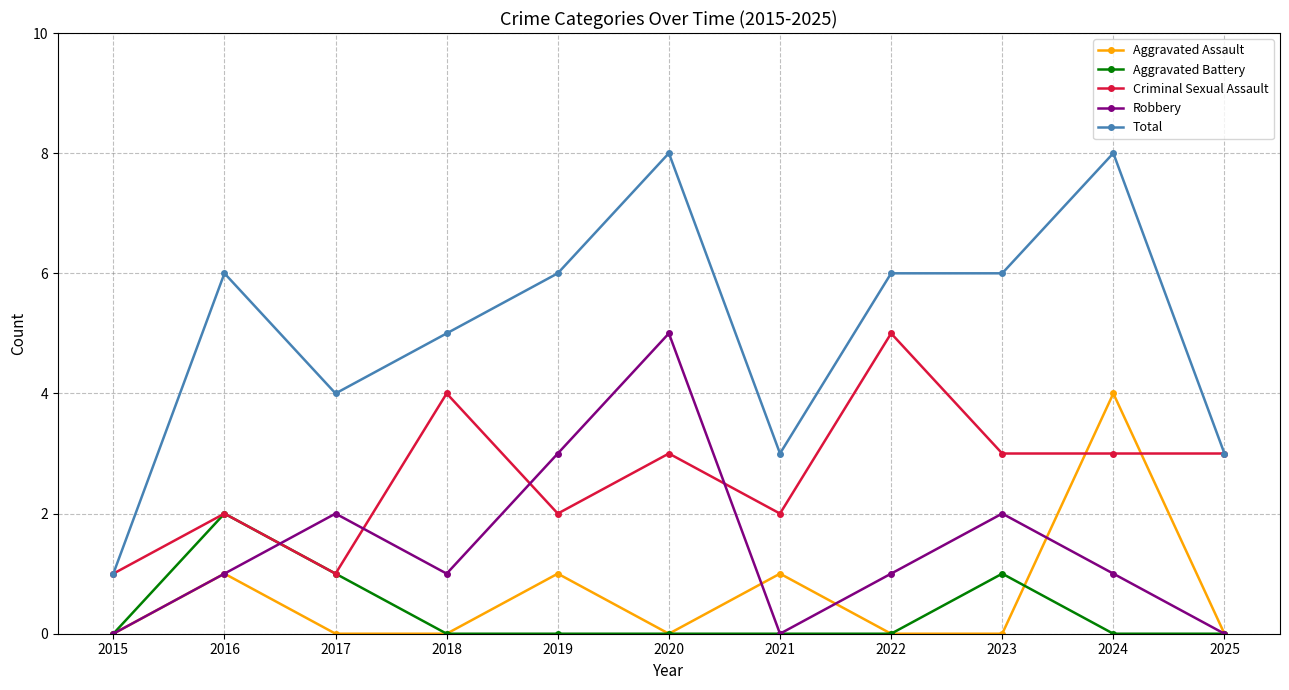

Reading left to right, extract all data points from this chart.

Aggravated Assault: 0	1	0	0	1	0	1	0	0	4	0
Aggravated Battery: 0	2	1	0	0	0	0	0	1	0	0
Criminal Sexual Assault: 1	2	1	4	2	3	2	5	3	3	3
Robbery: 0	1	2	1	3	5	0	1	2	1	0
Total: 1	6	4	5	6	8	3	6	6	8	3